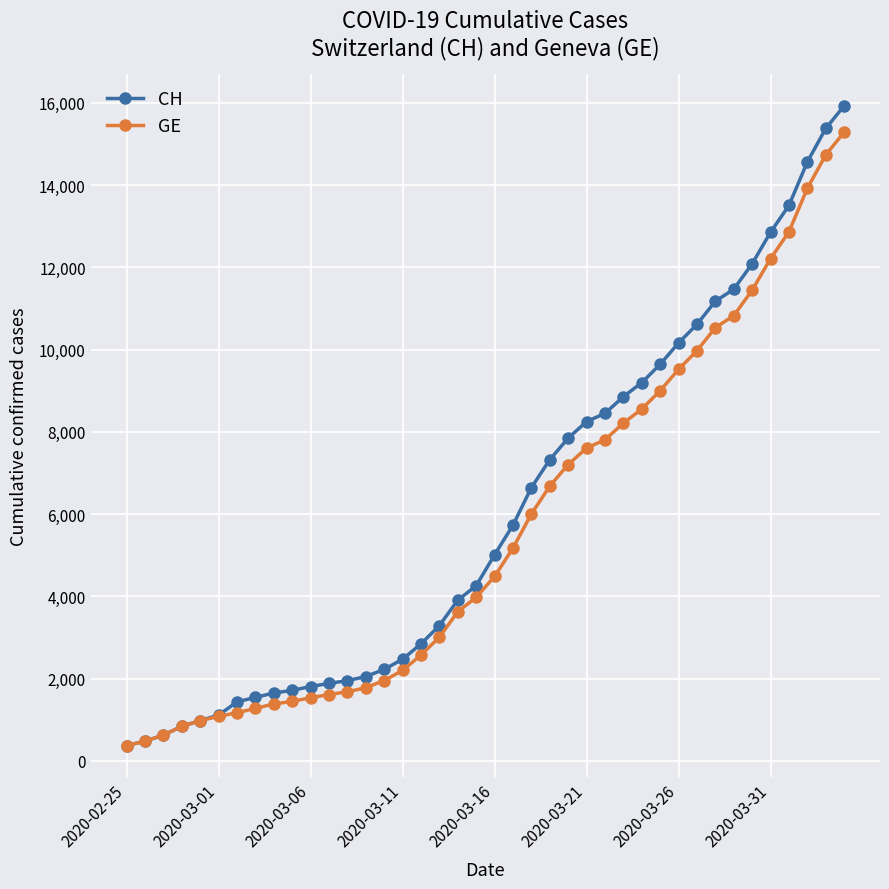

What is the greatest value displayed?

15926